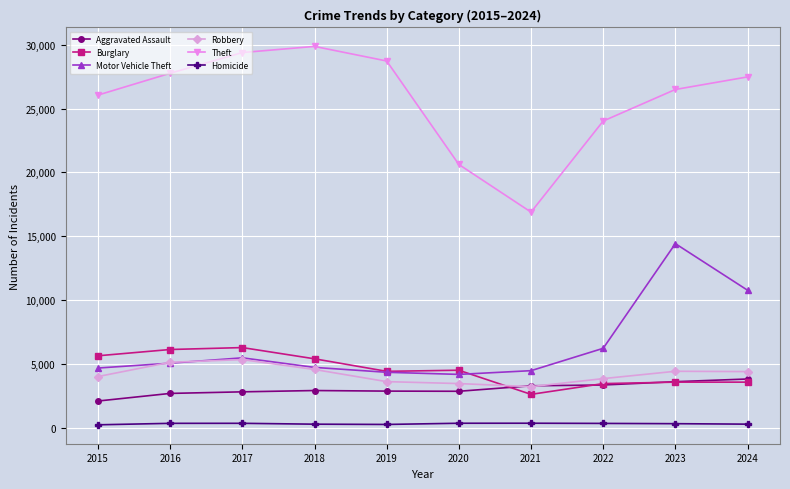

In Aggravated Assault, how many points are lower than both neighbors (excluding endpoints)?

1